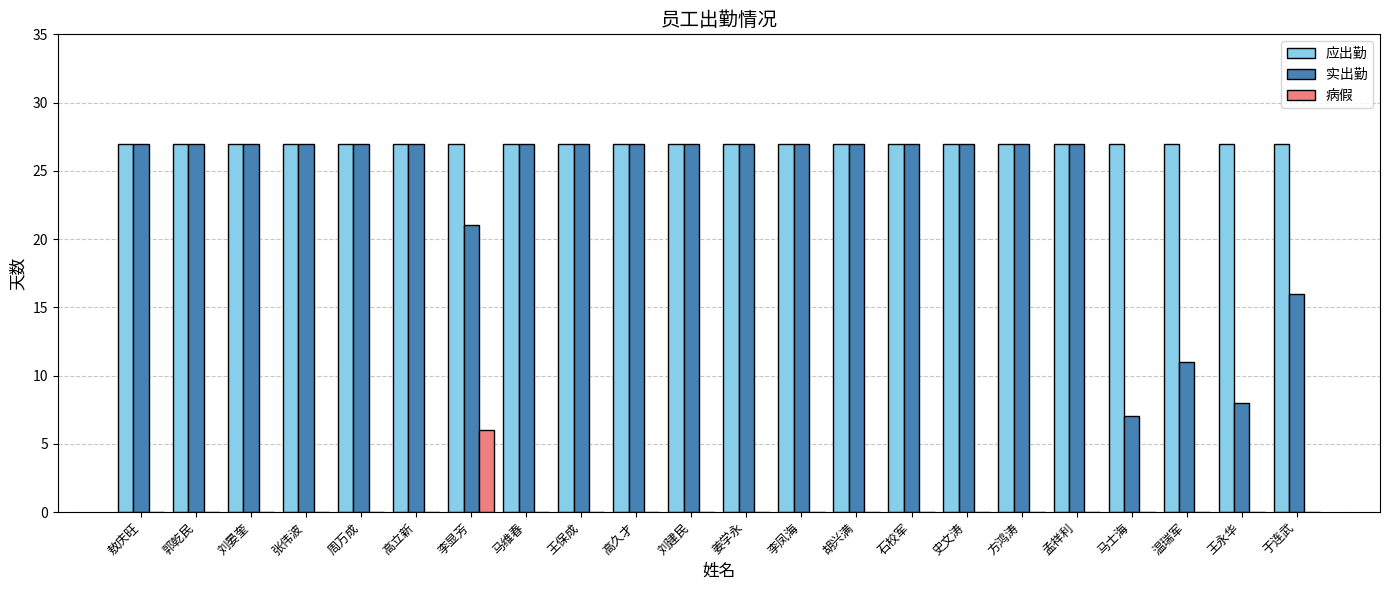

How many categories are shown in the chart?

22